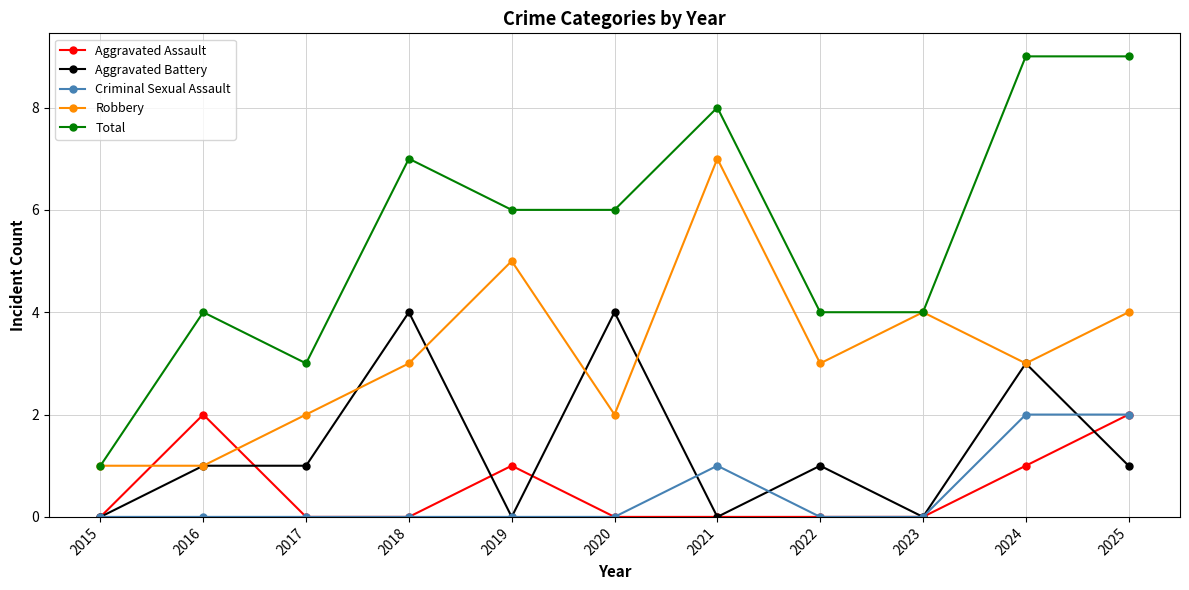

True or false: Criminal Sexual Assault and Robbery cross at least once.

False